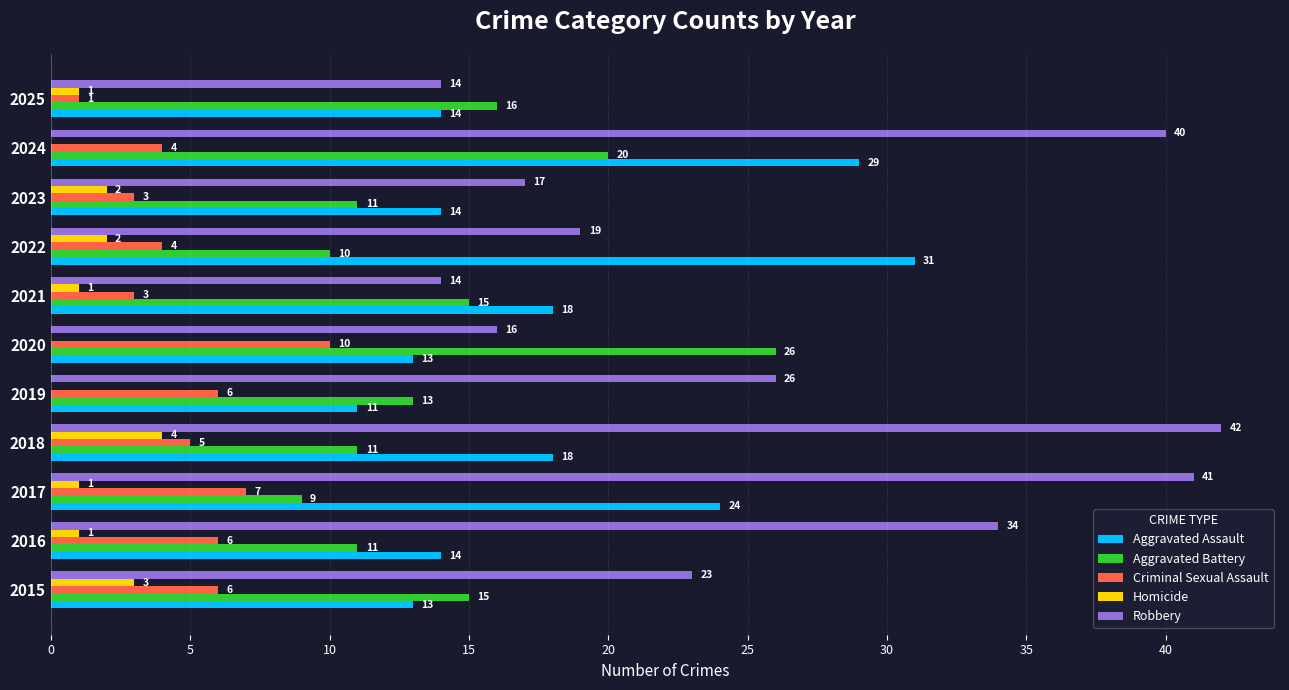

Is the value of Aggravated Battery at 2023 greater than the value of Criminal Sexual Assault at 2015?

Yes